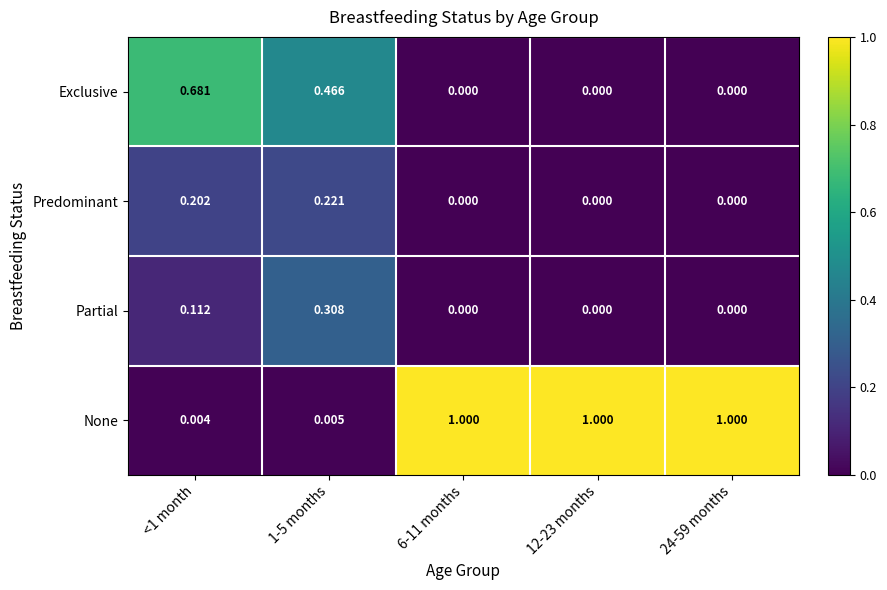

Which series has the largest total across all categories?

None